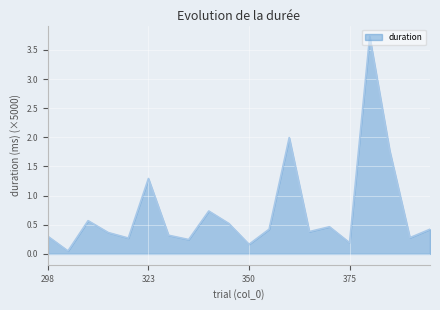

Which category has the highest value across all series?

382